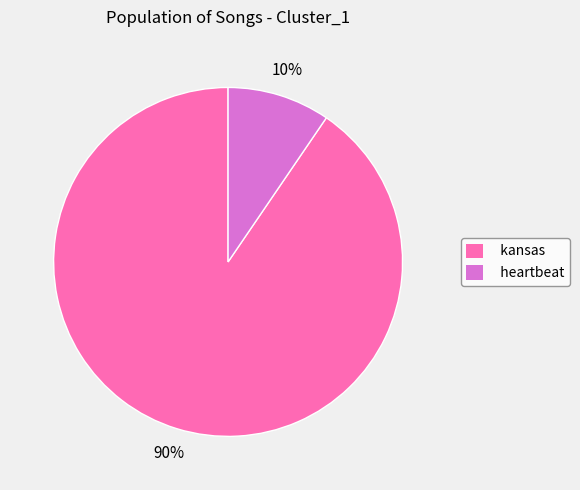

Is there any slice that represents more than half of the pie?

Yes